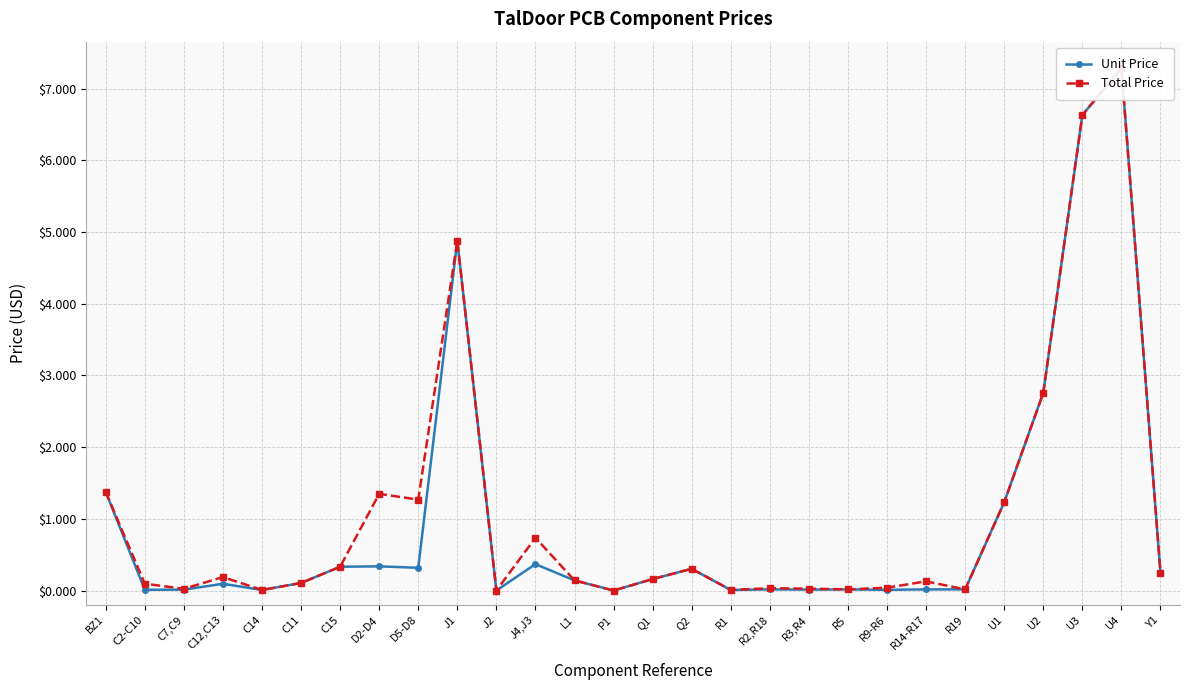

How many values in the Unit Price series exceed 0?

26